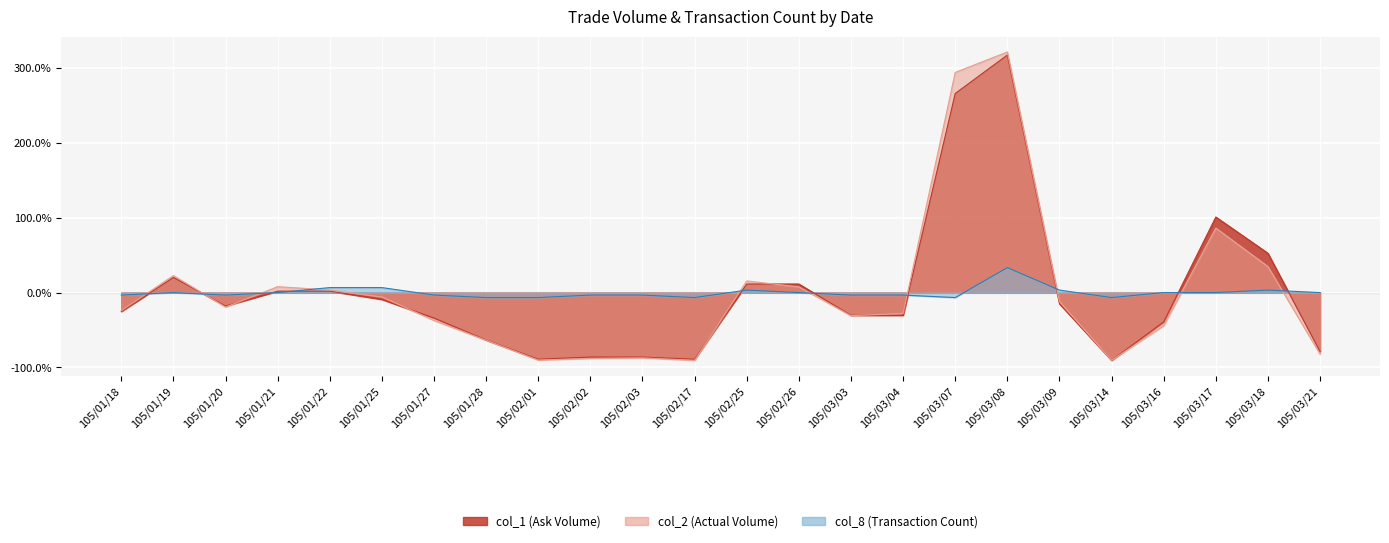

At which category does the chart reach its minimum across all series?

105/02/17